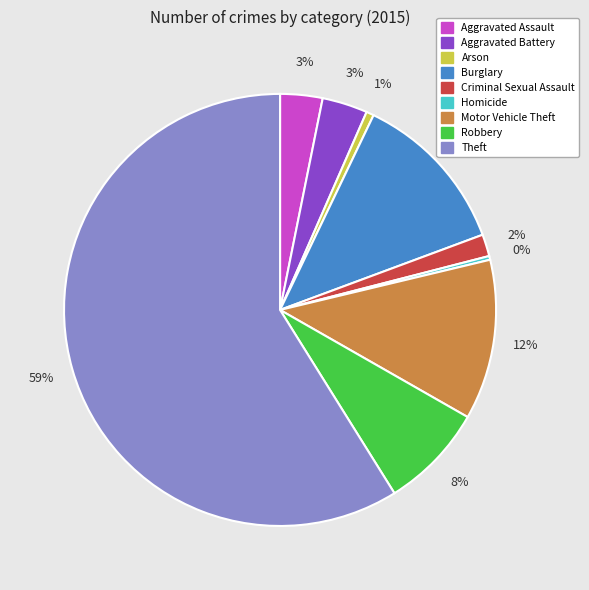

Which slice is the largest?

Theft